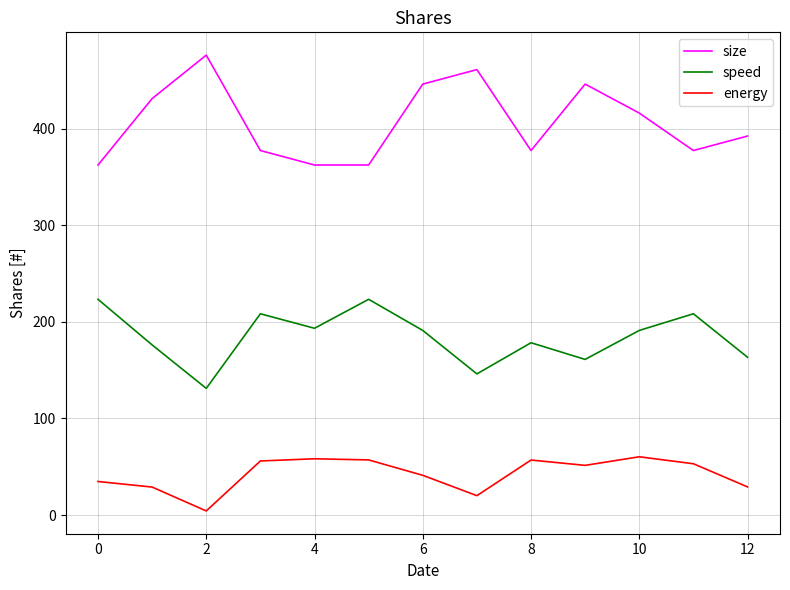

Rank the series by their average value, from lowest to highest.

energy, speed, size